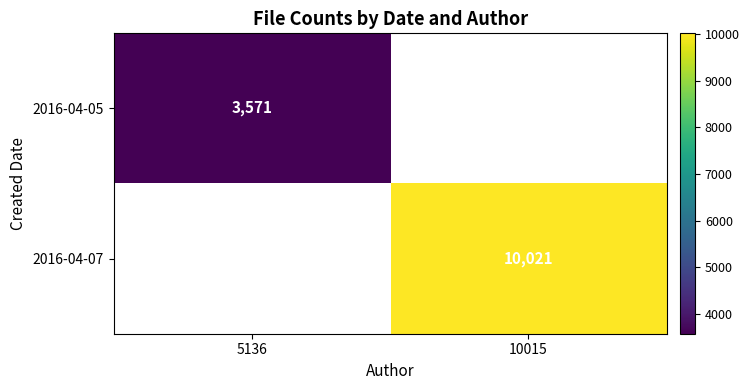

Is it true that 2016-04-05 equals 3571 at 5136?

True